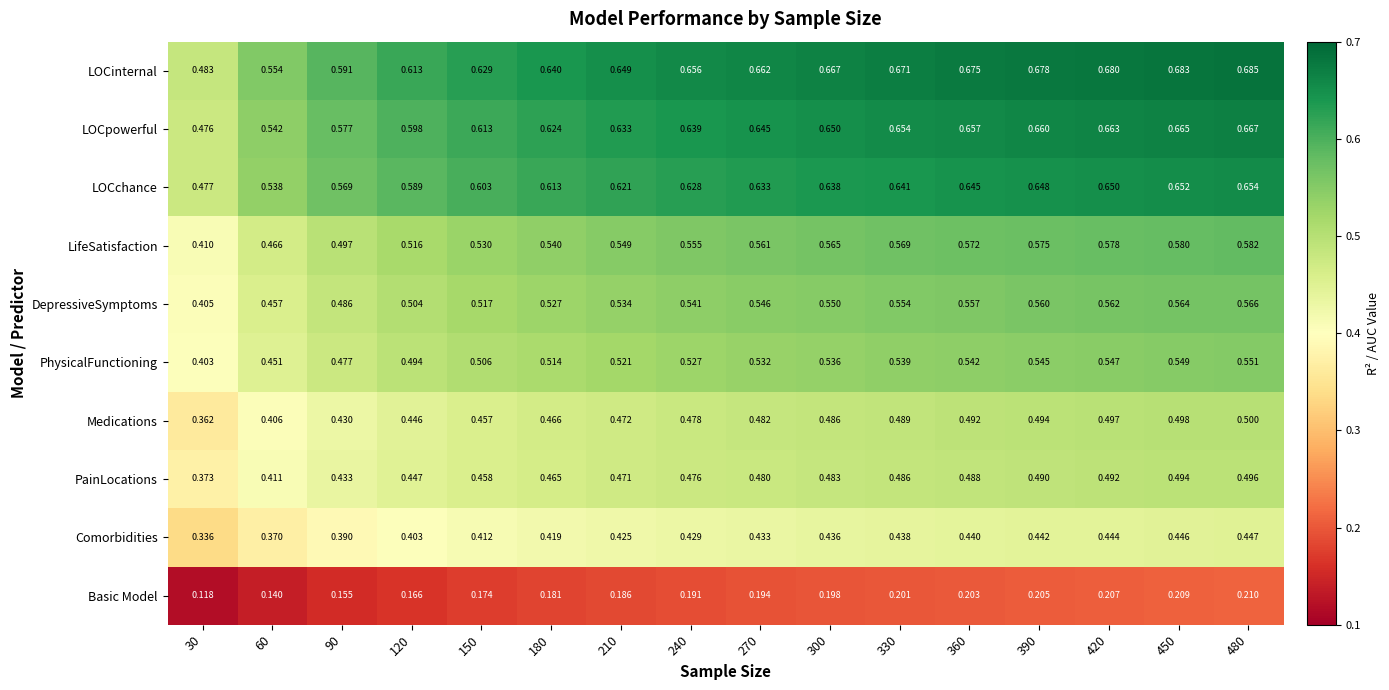

Which series has the largest range (max minus min)?

LOCinternal